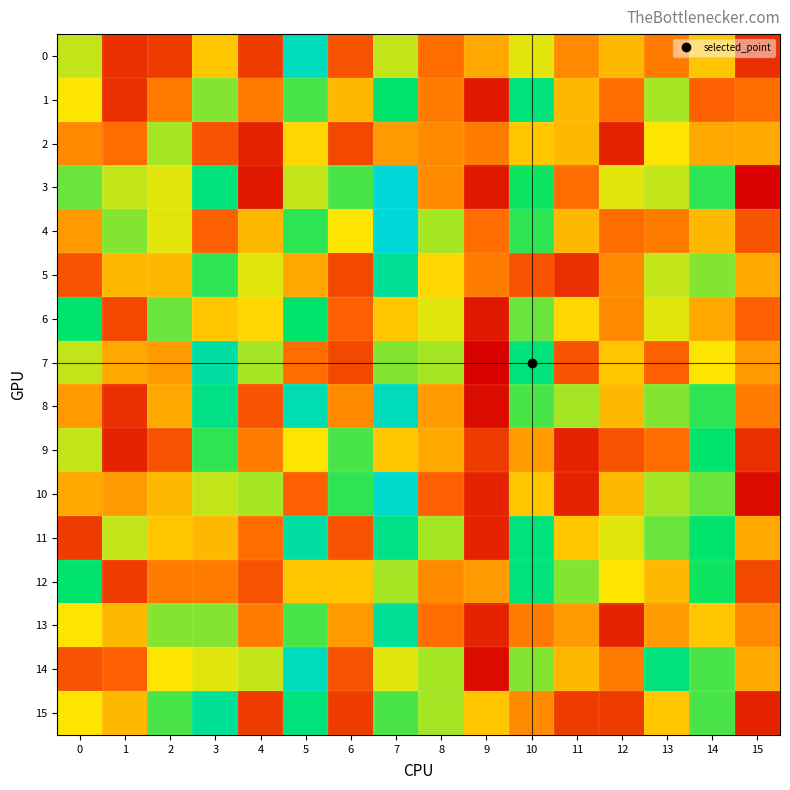

Reading right to left, list all the values displayed in this chart.

0: 15=20	14=31	13=26	12=30	11=27	10=34	9=29	8=25	7=35	6=23	5=48	4=21	3=31	2=21	1=20	0=35
1: 15=25	14=24	13=36	12=25	11=30	10=43	9=18	8=26	7=42	6=30	5=39	4=26	3=37	2=26	1=20	0=33
2: 15=29	14=29	13=33	12=19	11=30	10=31	9=26	8=27	7=28	6=22	5=32	4=19	3=23	2=36	1=25	0=27
3: 15=16	14=40	13=35	12=34	11=25	10=41	9=18	8=27	7=50	6=39	5=35	4=18	3=43	2=34	1=35	0=38
4: 15=23	14=30	13=26	12=25	11=30	10=40	9=25	8=36	7=50	6=33	5=40	4=30	3=24	2=34	1=37	0=28
5: 15=29	14=37	13=35	12=27	11=20	10=23	9=26	8=32	7=45	6=22	5=29	4=34	3=40	2=30	1=30	0=23
6: 15=24	14=29	13=34	12=27	11=32	10=38	9=18	8=34	7=31	6=24	5=42	4=32	3=31	2=38	1=22	0=42
7: 15=28	14=33	13=24	12=31	11=23	10=43	9=16	8=36	7=37	6=22	5=25	4=36	3=46	2=28	1=29	0=35
8: 15=26	14=40	13=37	12=30	11=36	10=39	9=17	8=28	7=48	6=27	5=47	4=23	3=44	2=29	1=20	0=28
9: 15=20	14=42	13=25	12=23	11=19	10=28	9=21	8=29	7=31	6=39	5=33	4=26	3=40	2=23	1=19	0=35
10: 15=17	14=38	13=36	12=30	11=19	10=31	9=19	8=24	7=49	6=40	5=24	4=36	3=35	2=30	1=28	0=29
11: 15=29	14=42	13=38	12=34	11=31	10=43	9=19	8=36	7=44	6=23	5=46	4=25	3=30	2=31	1=35	0=21
12: 15=22	14=41	13=30	12=33	11=37	10=43	9=28	8=27	7=36	6=31	5=31	4=23	3=26	2=26	1=21	0=42
13: 15=27	14=31	13=28	12=19	11=28	10=26	9=19	8=25	7=45	6=28	5=39	4=26	3=37	2=37	1=30	0=33
14: 15=29	14=39	13=43	12=26	11=30	10=37	9=17	8=36	7=34	6=23	5=48	4=35	3=34	2=33	1=24	0=23
15: 15=19	14=39	13=31	12=21	11=21	10=27	9=31	8=36	7=39	6=21	5=43	4=21	3=45	2=39	1=30	0=33